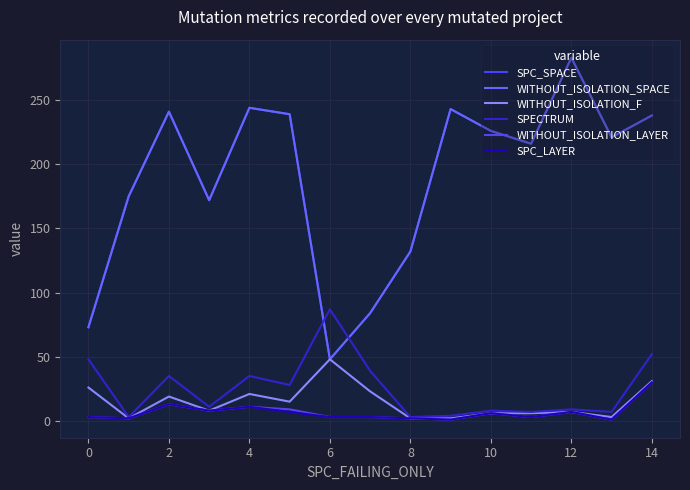

Is this an area chart (filled region under the line)?

No